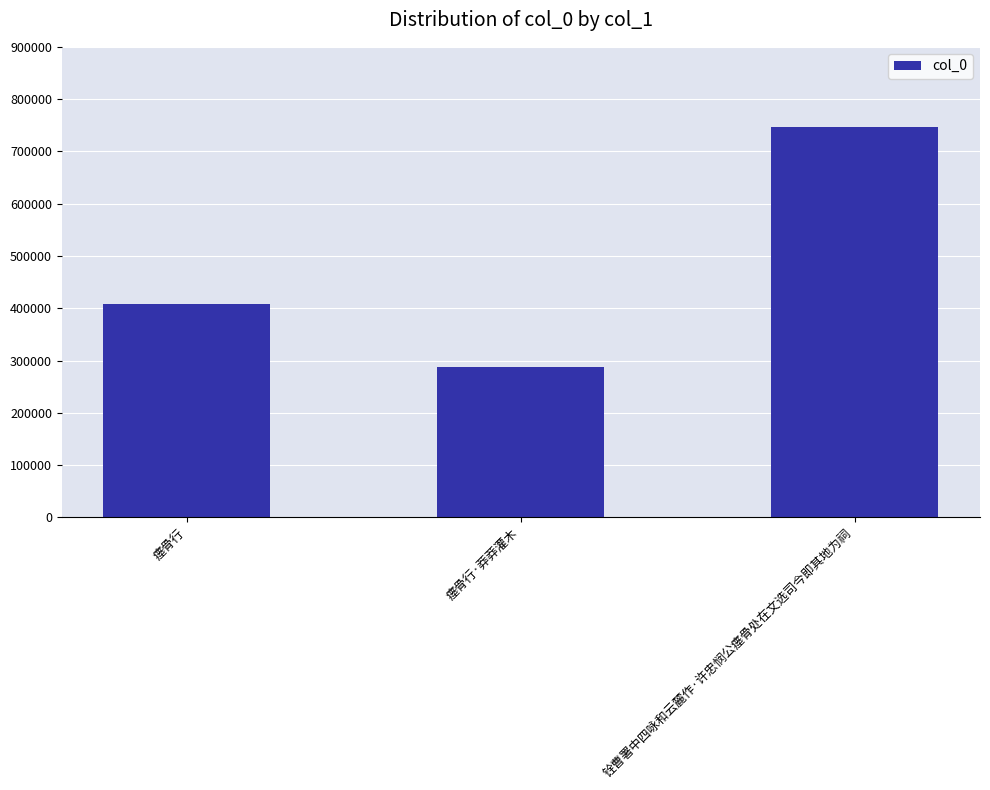

What is the smallest value displayed?

287905